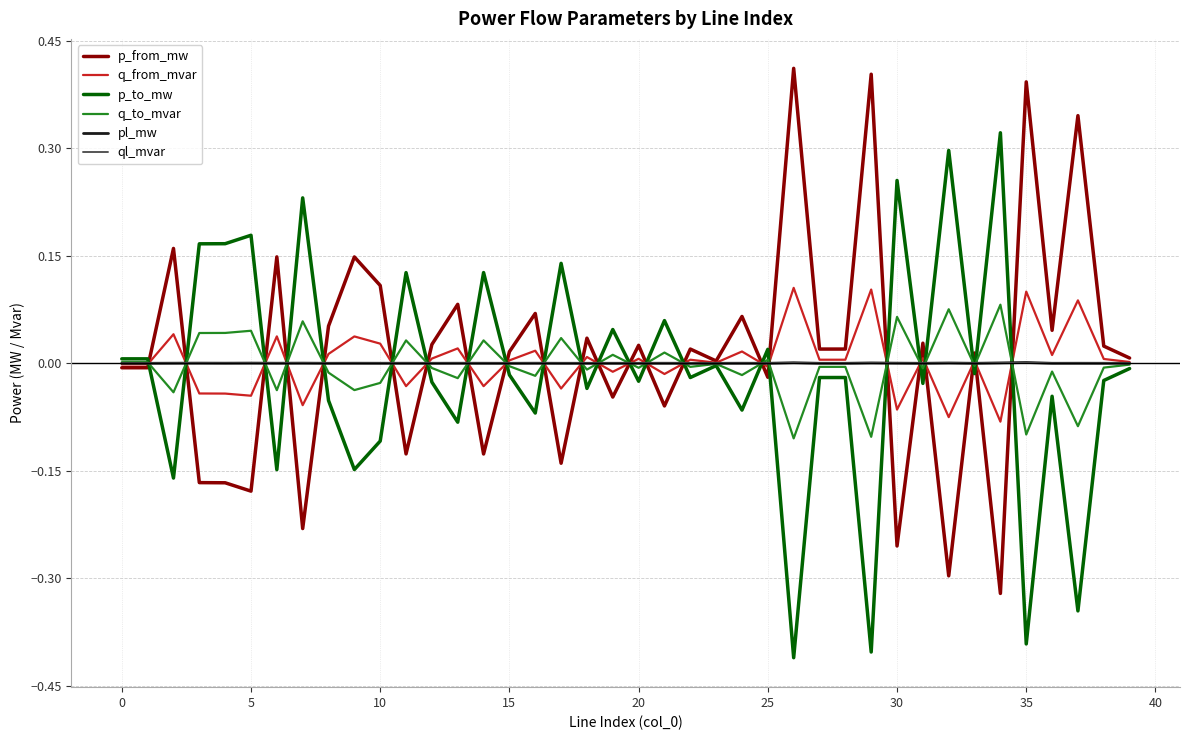

What is the maximum value for q_from_mvar?

0.1